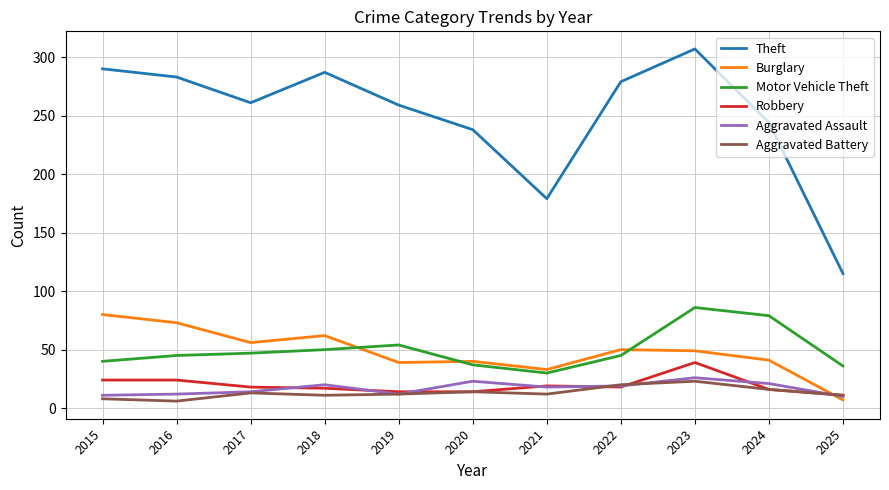

Is this an area chart (filled region under the line)?

No